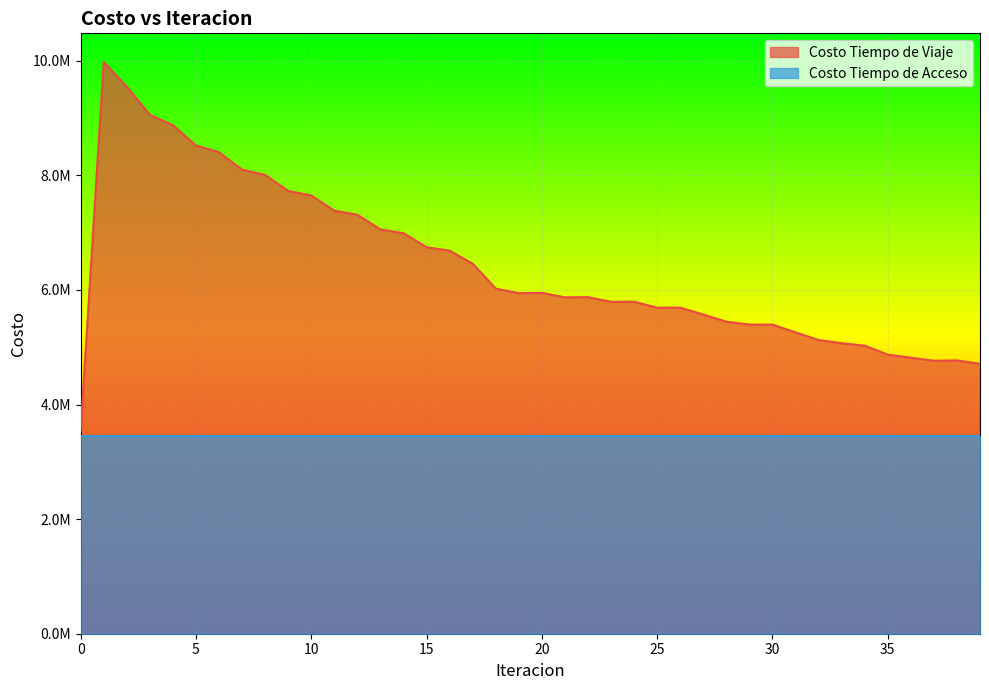

The value at 19 is 8755650.5. True or false?

False